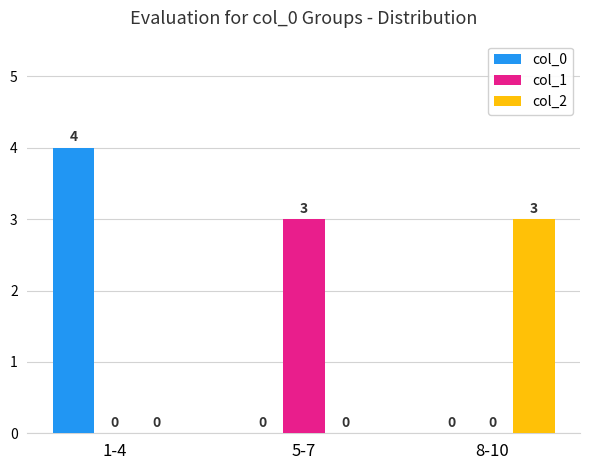

How many values in the col_0 series exceed 0?

1